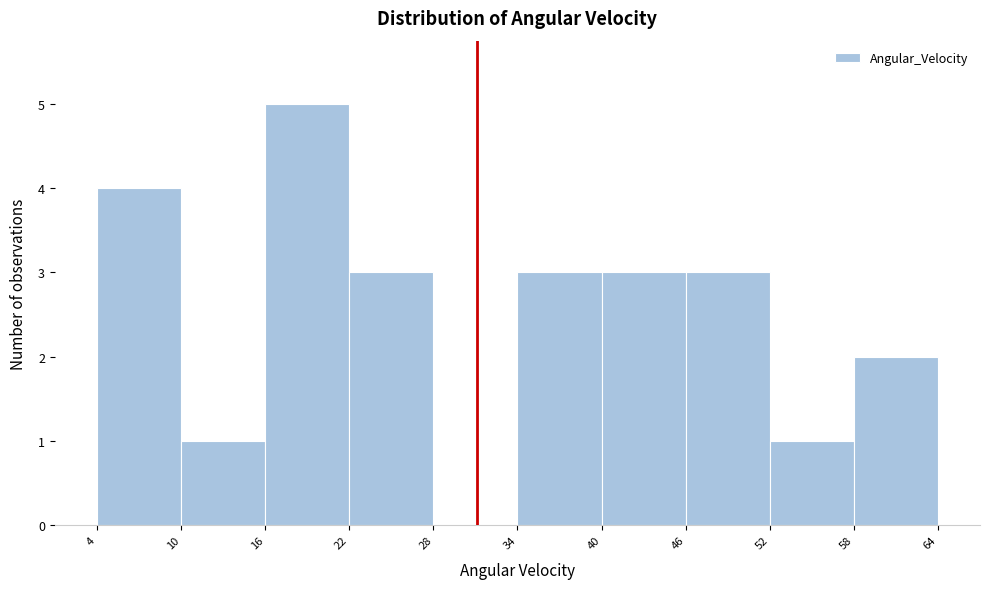

Reading left to right, transcribe this chart: for each bar, give the range it covers on the x-axis and its height. The values are not printed on the chart, so give them approximately, as read against the axis.

4 to 10: 4
10 to 16: 1
16 to 22: 5
22 to 28: 3
28 to 34: 0
34 to 40: 3
40 to 46: 3
46 to 52: 3
52 to 58: 1
58 to 64: 2